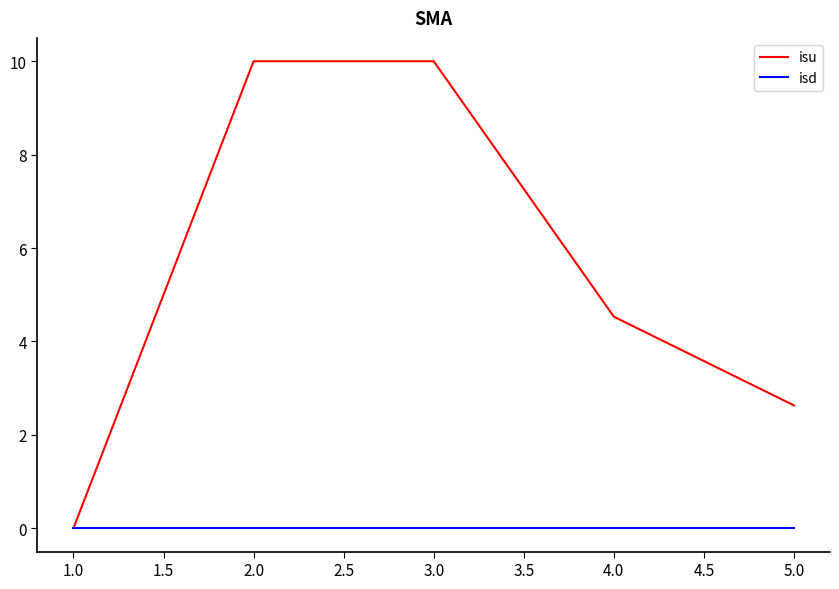

How many series are shown in this chart?

2